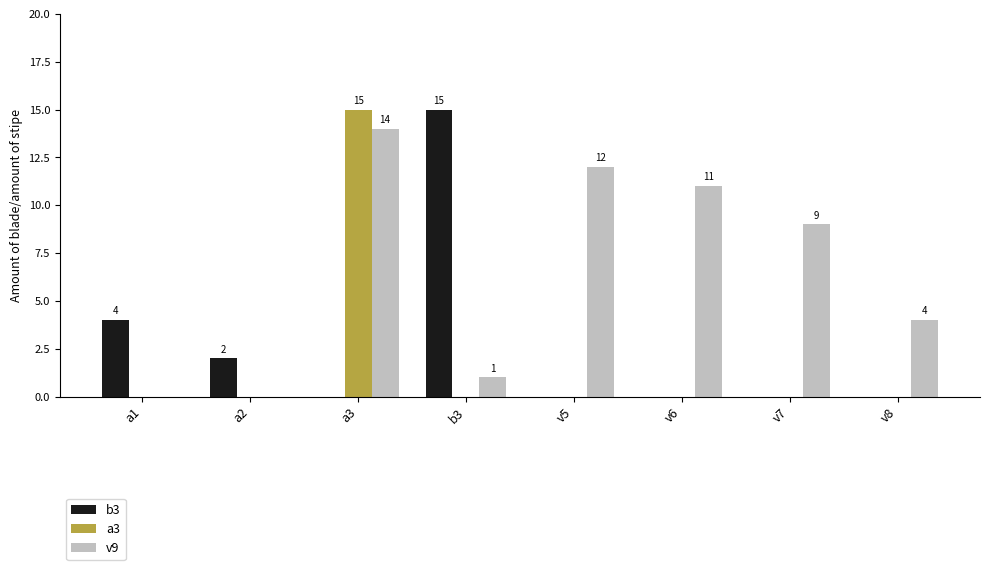

How many groups of bars are there?

8